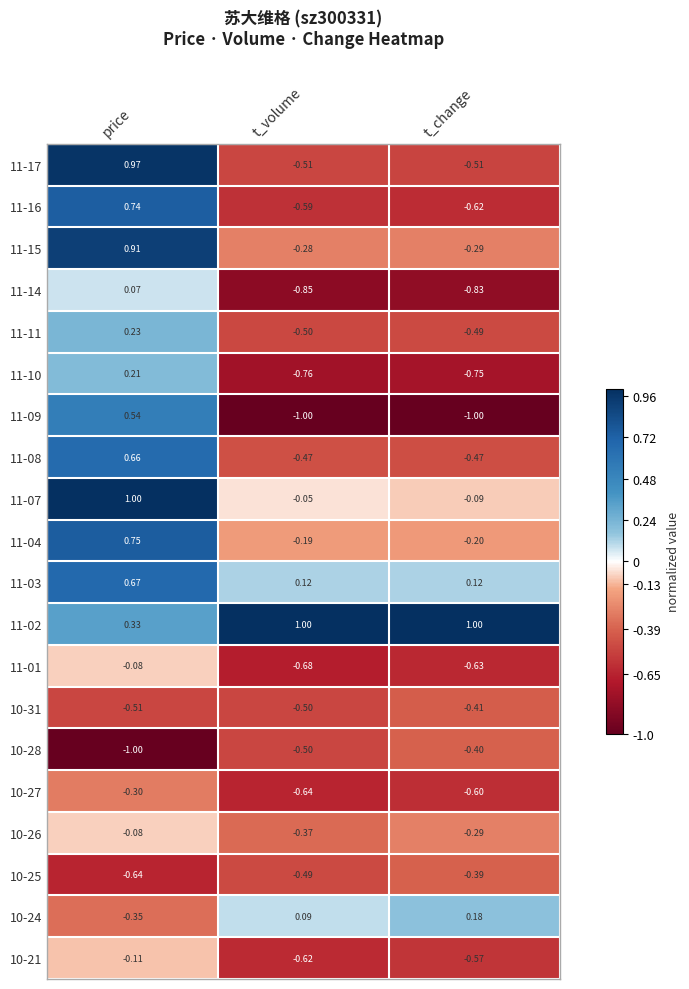

At which label is 10-28 closest to 0?

t_change